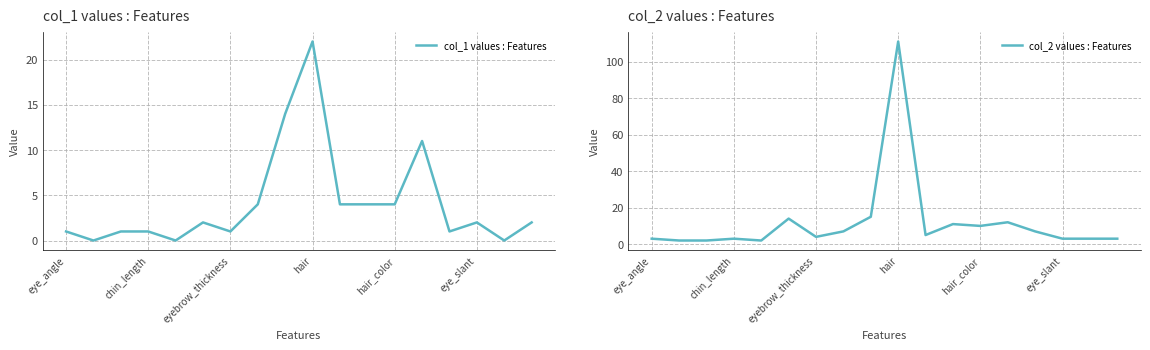

How many lines are shown in the chart?

2